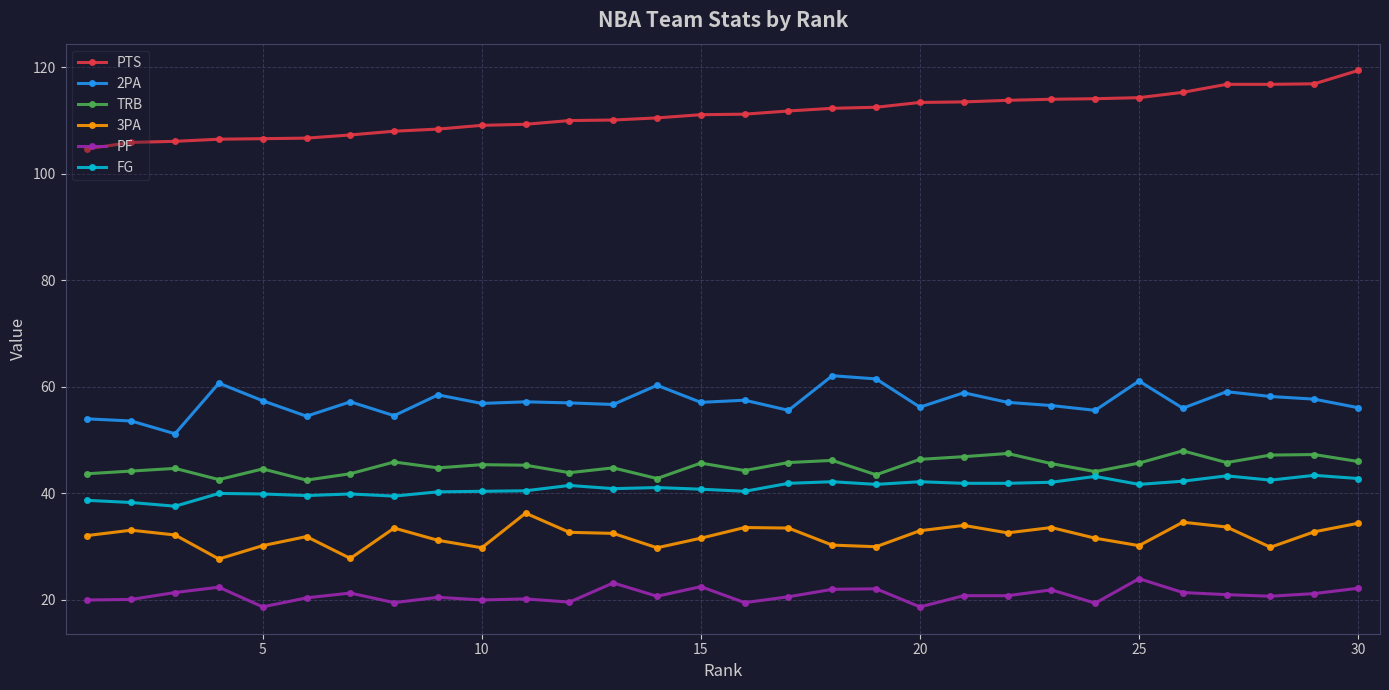

List the series in order of their peak value, lowest first.

PF, 3PA, FG, TRB, 2PA, PTS